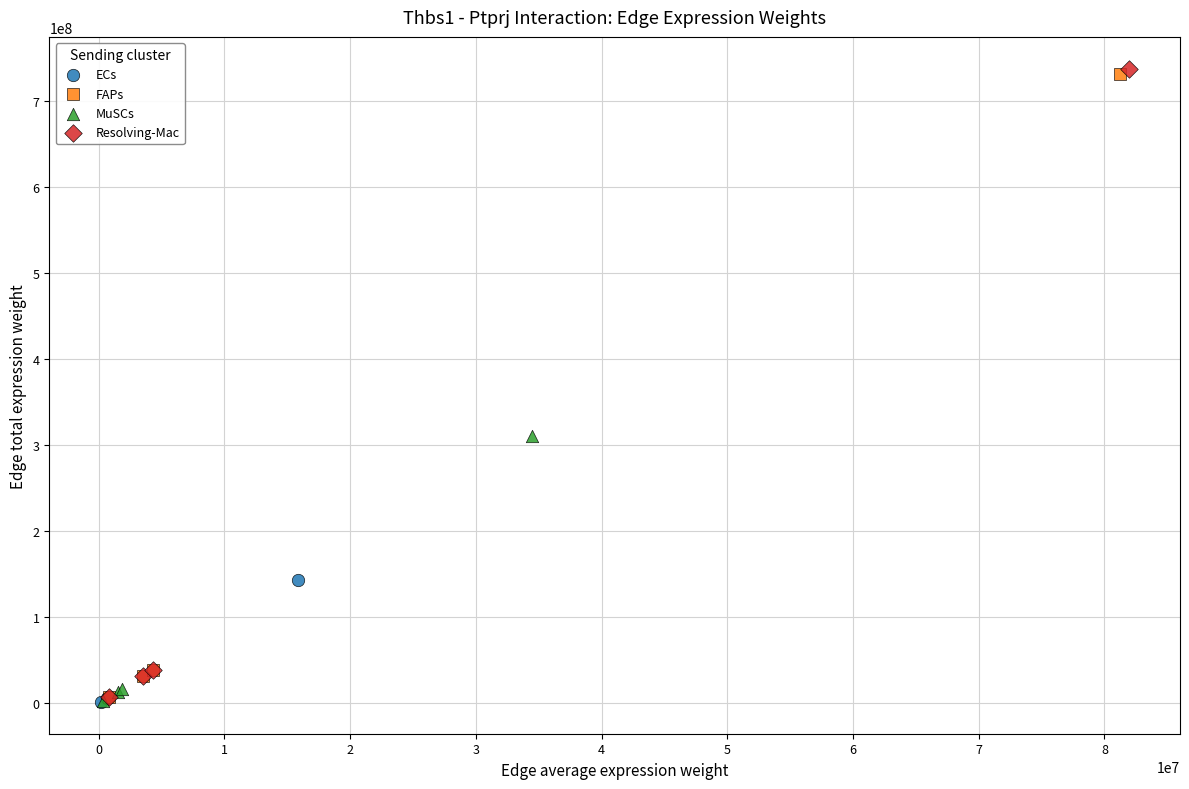

Which series has the widest spread of Y values?

Resolving-Mac